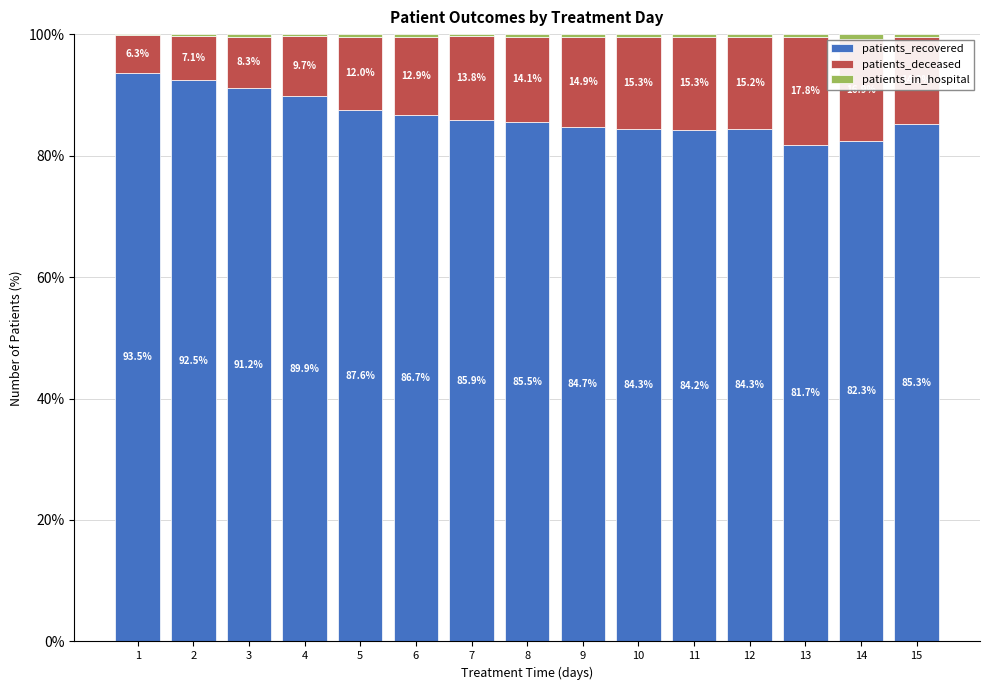

At which label is patients_recovered closest to 87?

6